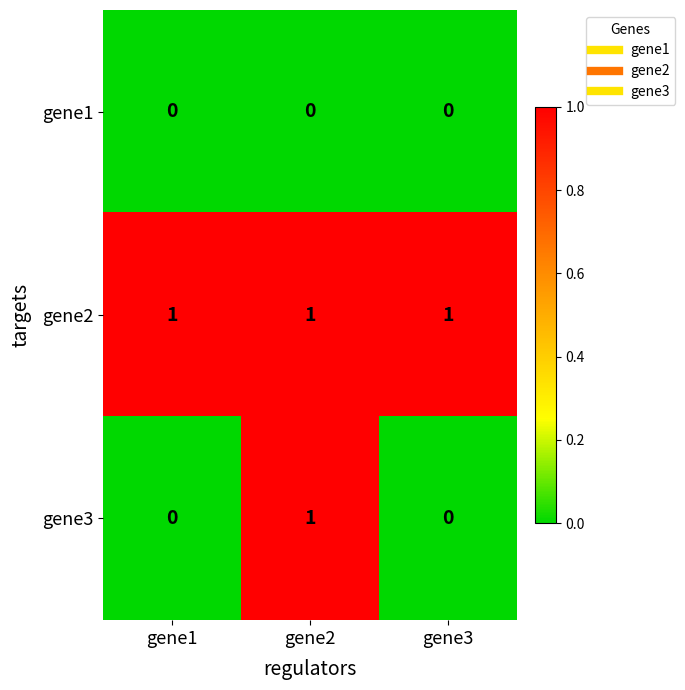

Count the number of data series in this chart.

3